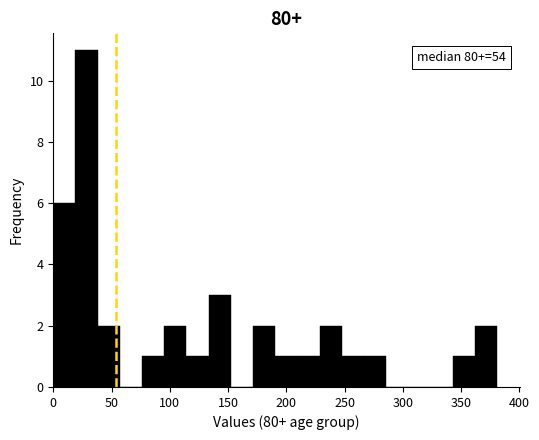

Around what value on the x-axis is the tallest bar? Give the approximate position of its centre, as read against the axis.

30